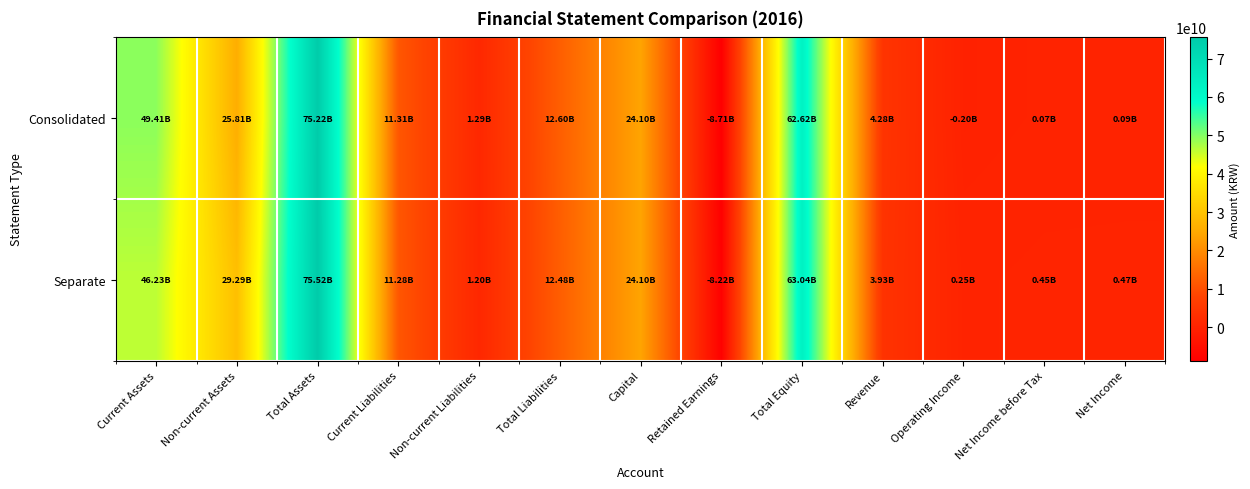

At which category is the sum across all series the highest?

Total Assets